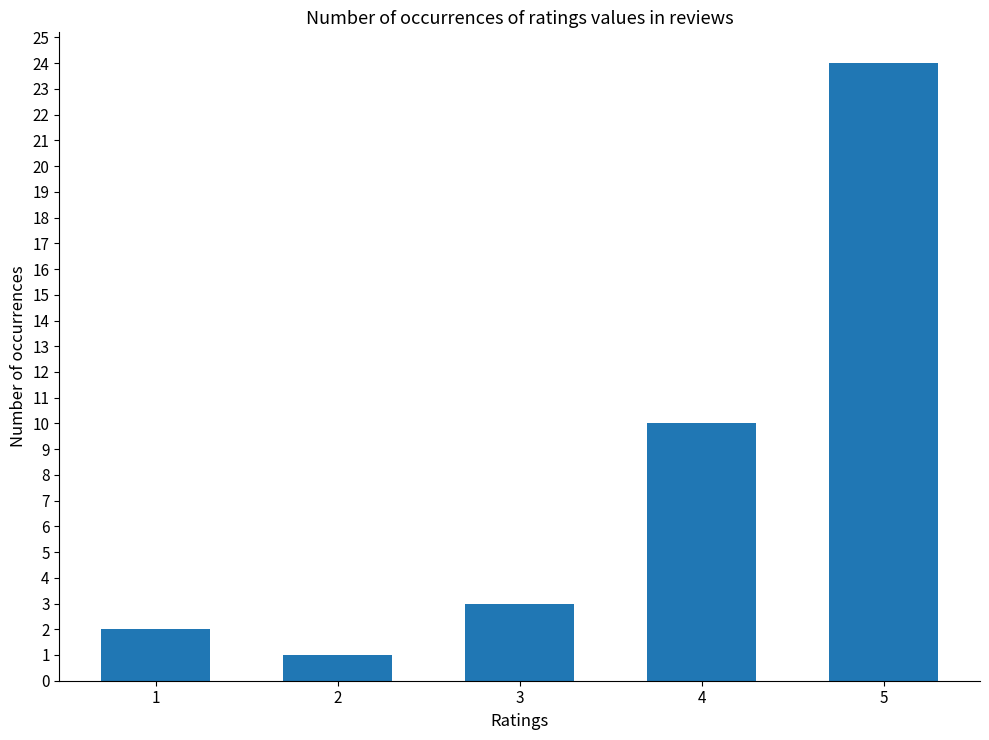

Reading left to right, extract all data points from this chart.

1=2	2=1	3=3	4=10	5=24